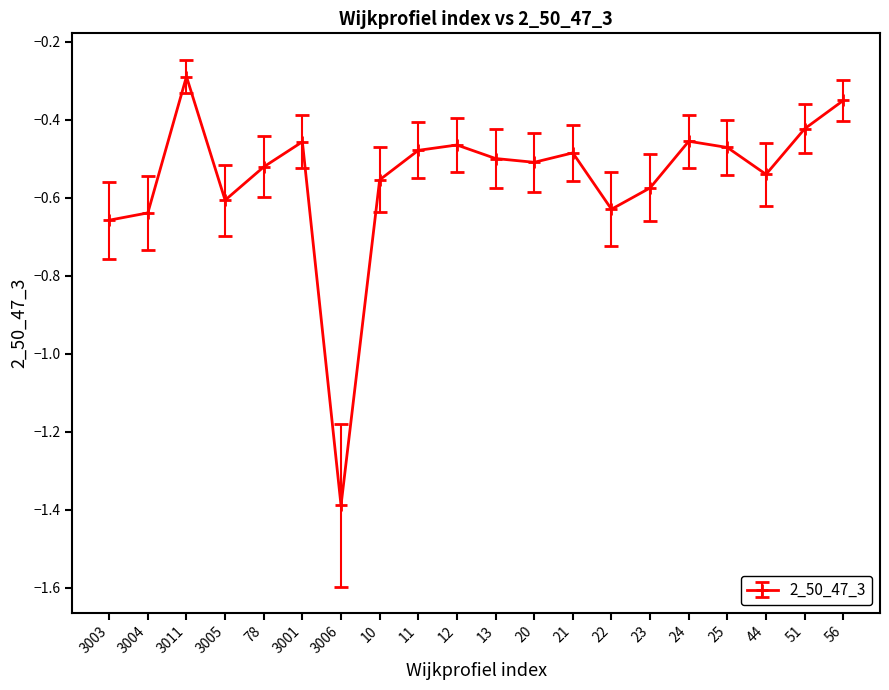

What is the label of the 6th point from the right?

23